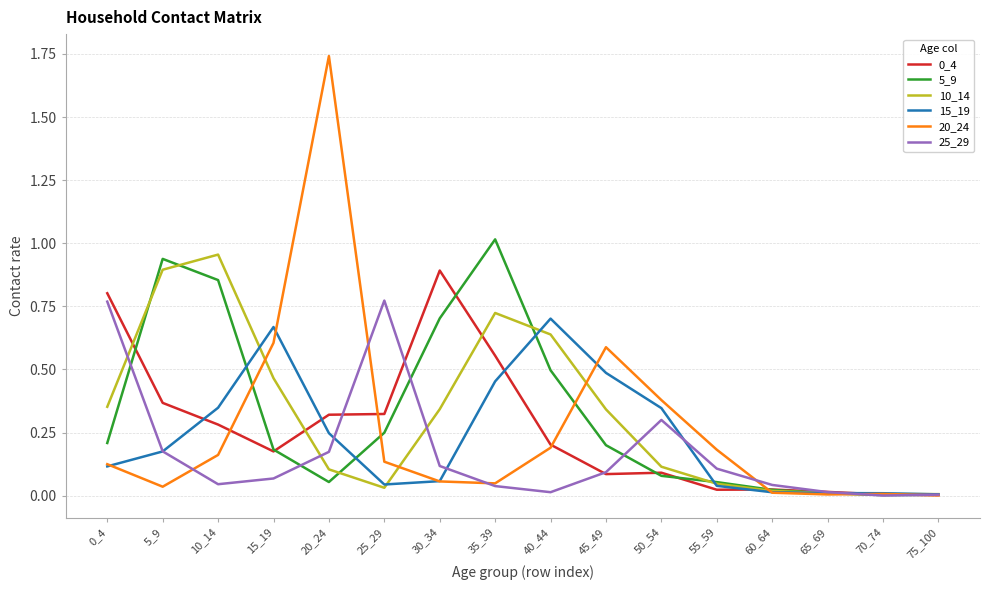

True or false: 10_14 has a value of 0.6 at 40_44.

True